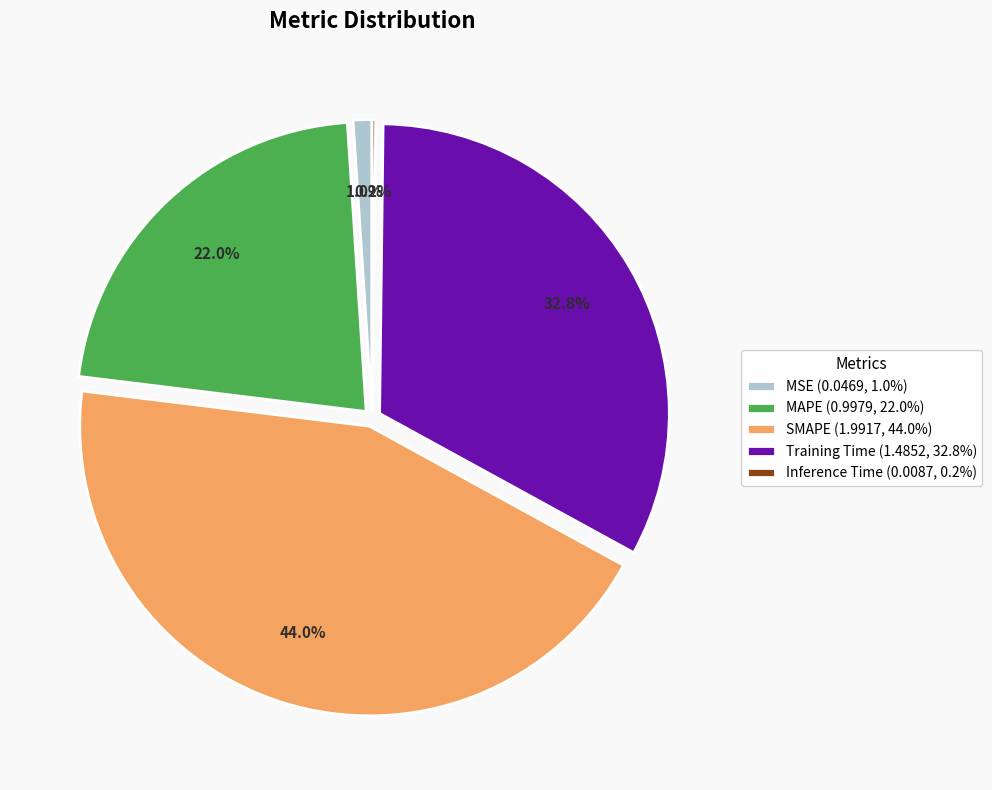

Does SMAPE (1.9917, 44.0%) represent more than half of the total?

No